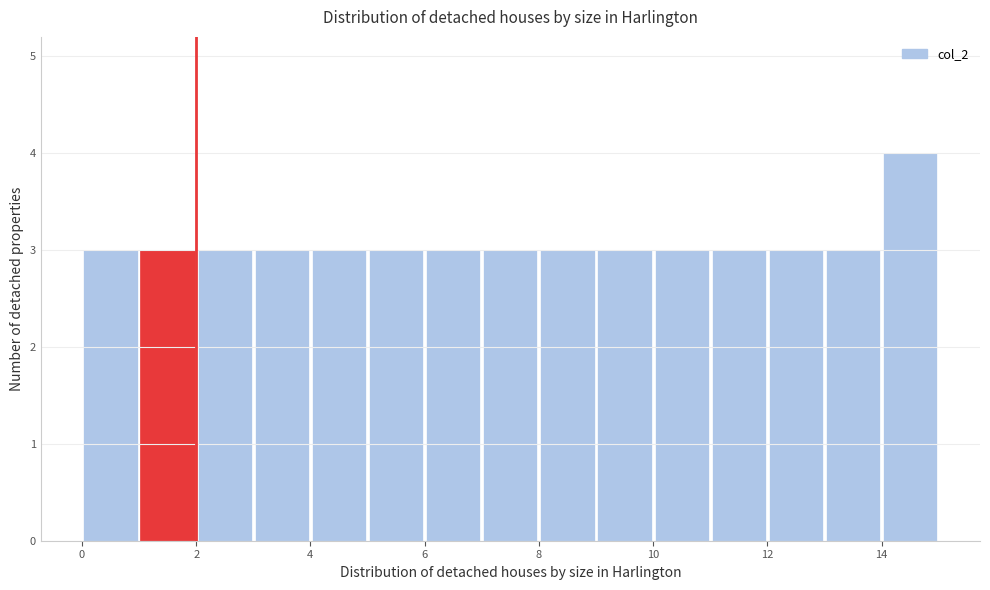

Which range on the x-axis has the tallest bar?

14 to 15